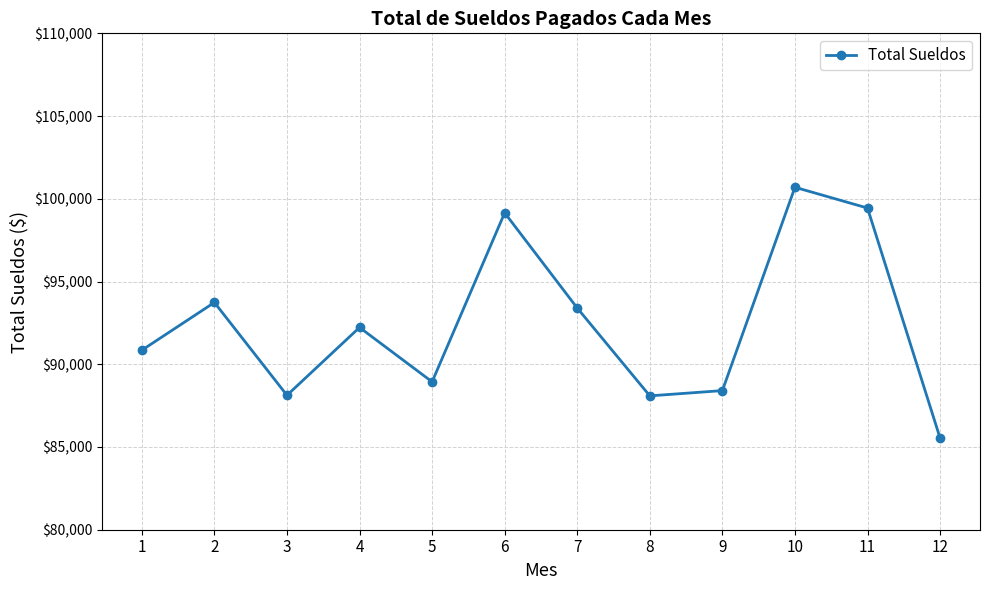

At which category does the data reach its first local peak?

2